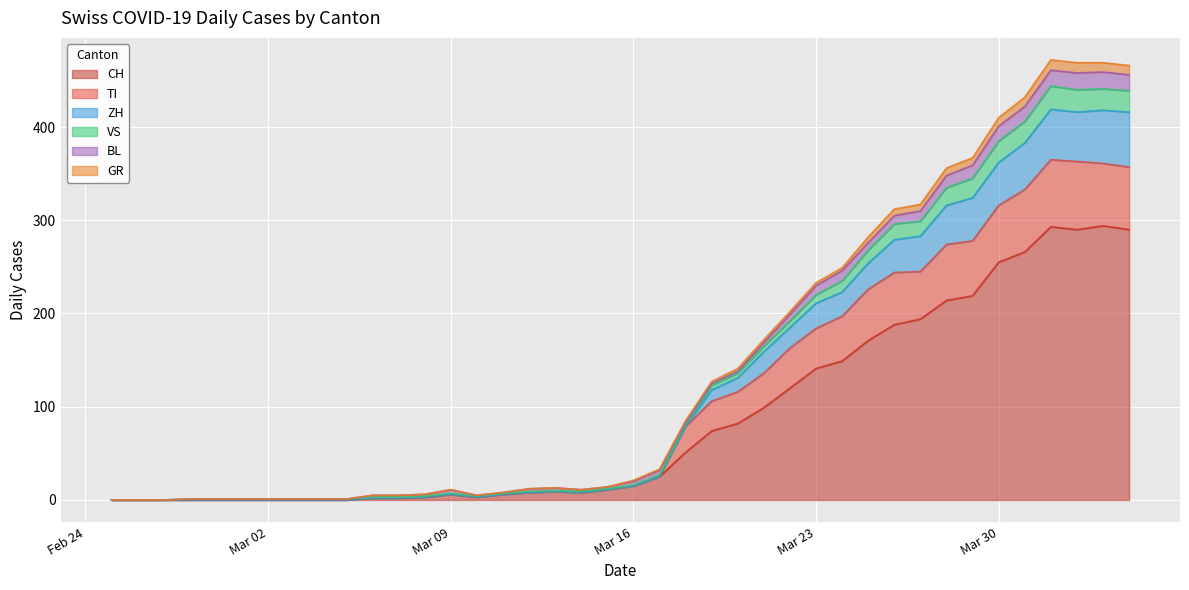

How many lines are shown in the chart?

6